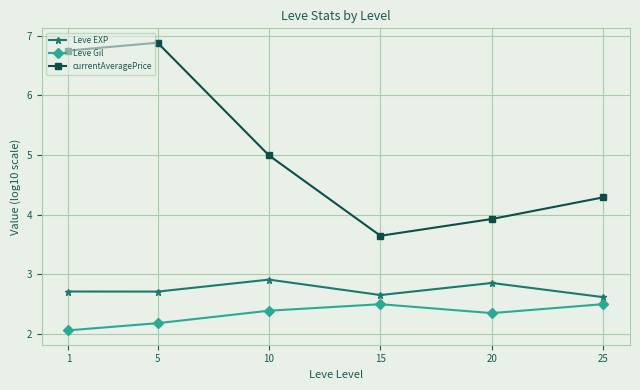

What is the difference between the maximum and minimum values in the currentAveragePrice series?

3.2